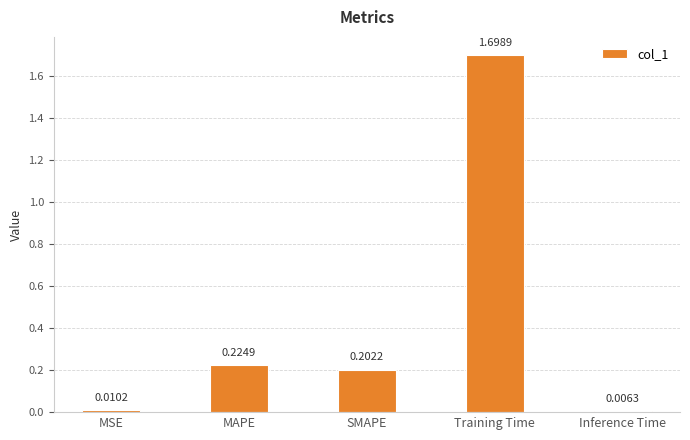

The value at Training Time is 1.7. True or false?

True